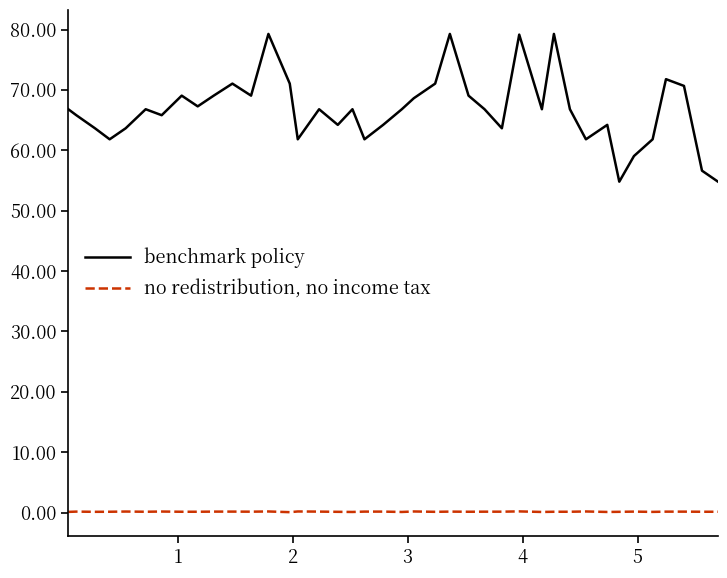

In benchmark policy, how many points are lower than both neighbors (excluding endpoints)?

11